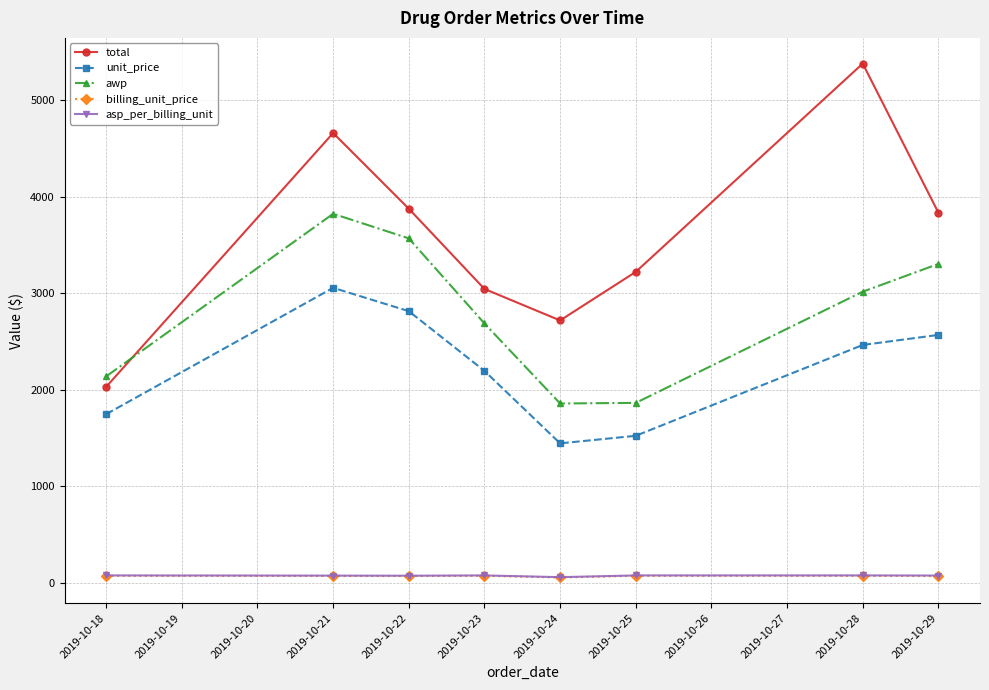

Does the chart have visible grid lines?

Yes